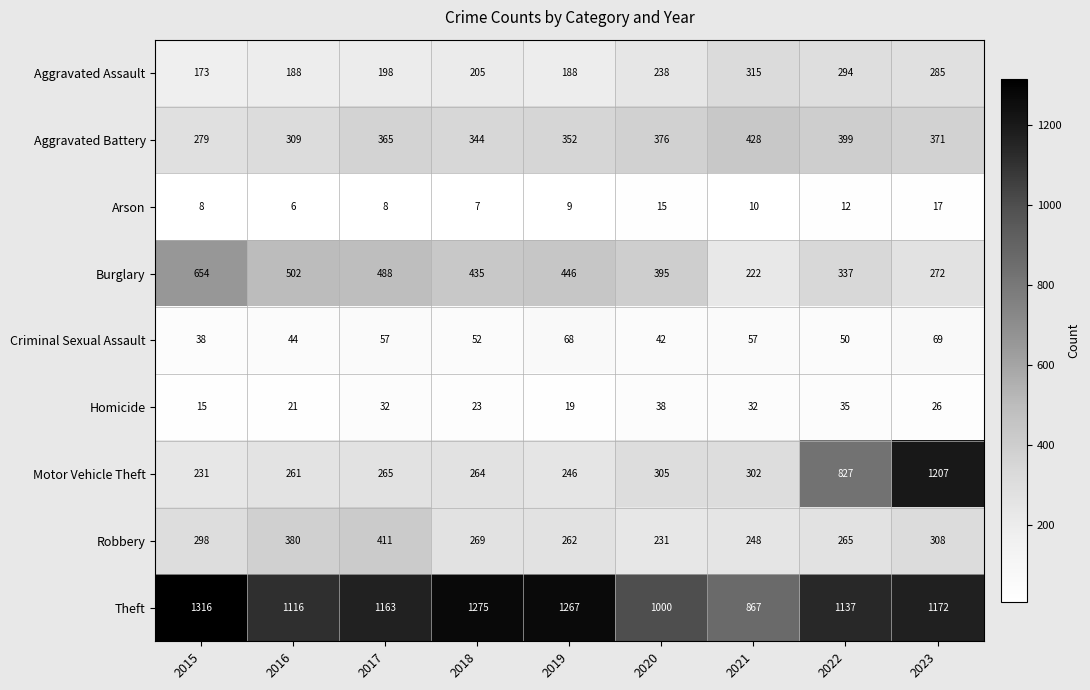

How many distinct data groups are displayed?

9